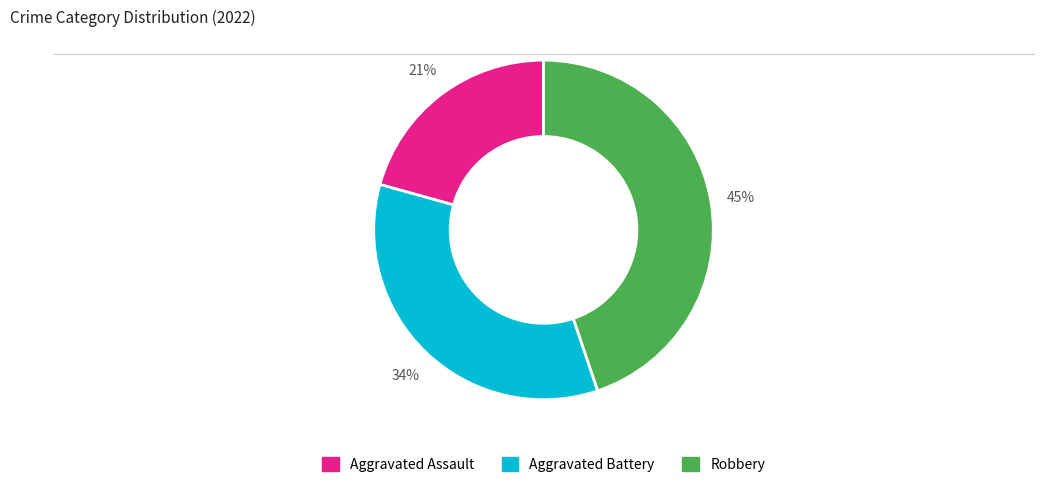

Does any single category account for the majority?

No